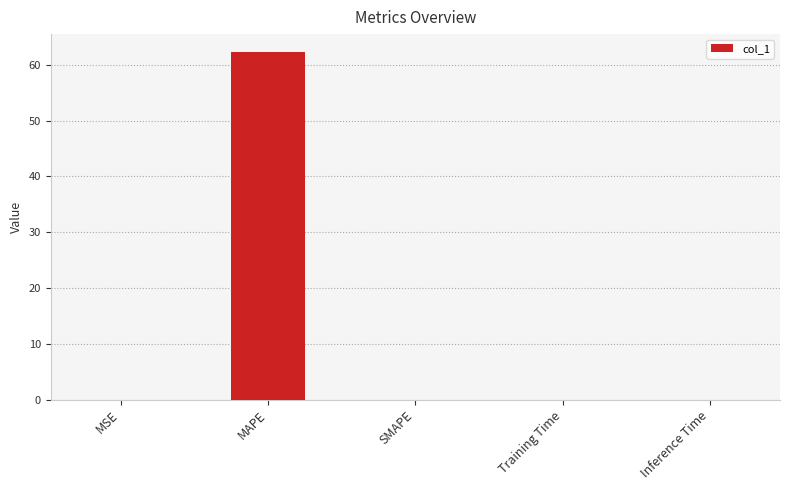

What is the maximum value shown in the chart?

62.4